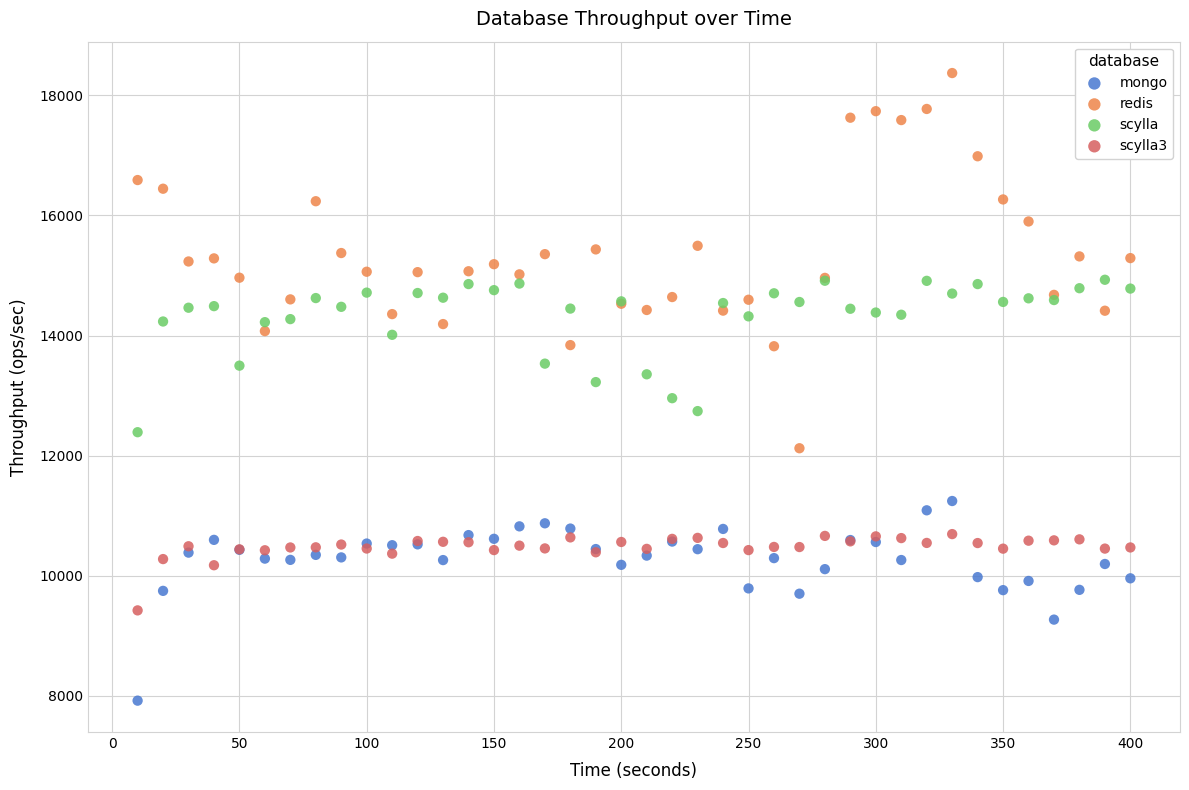

What is the X range (max minus min) for the scatter plot?

390.0